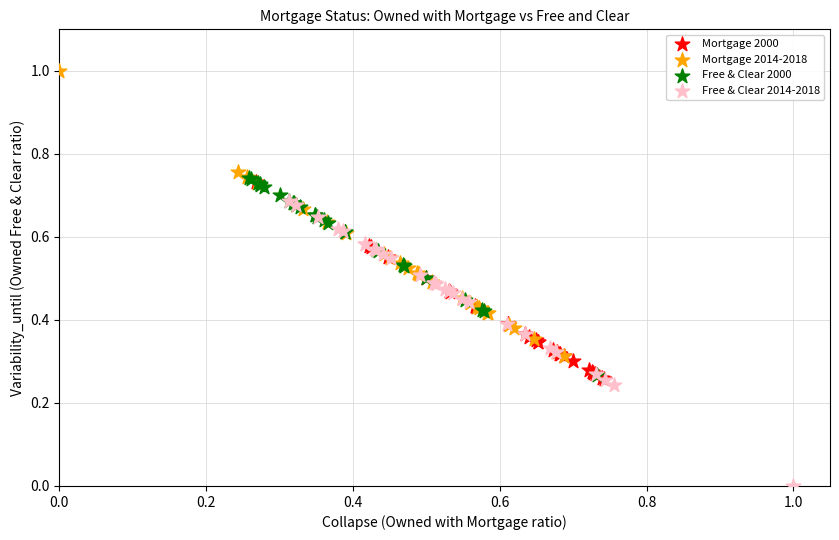

Which series contains the highest Y value?

Mortgage 2014-2018